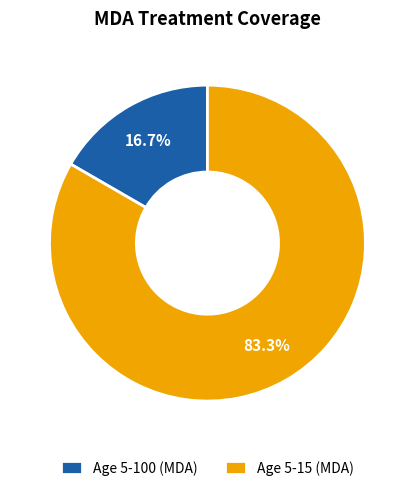

Combined, what portion of the pie is Age 5-15 (MDA) and Age 5-100 (MDA)?

100.0%